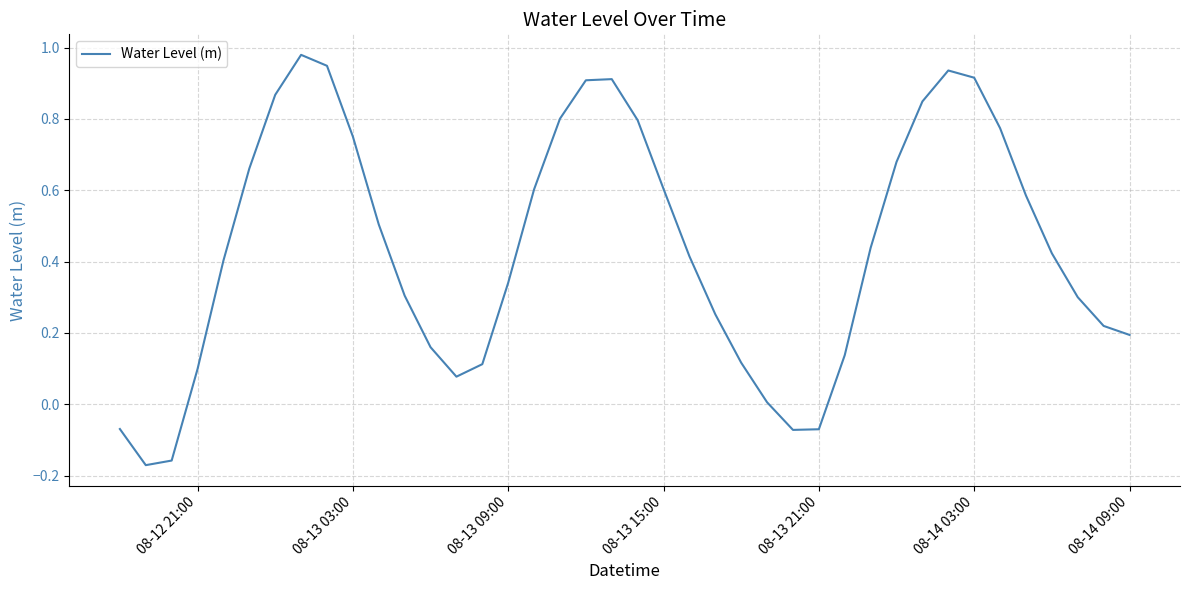

How many lines are shown in the chart?

1